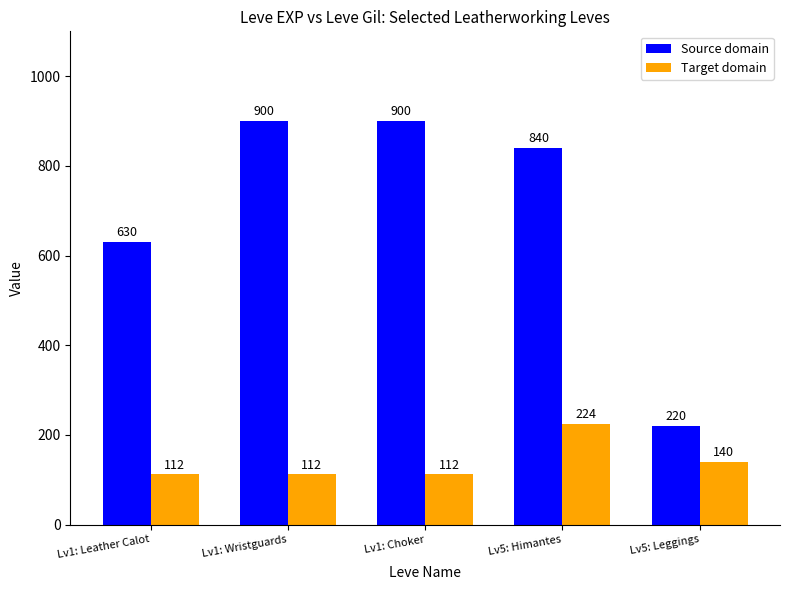

What is the spread (max minus min) of values at Lv1: Choker?

788